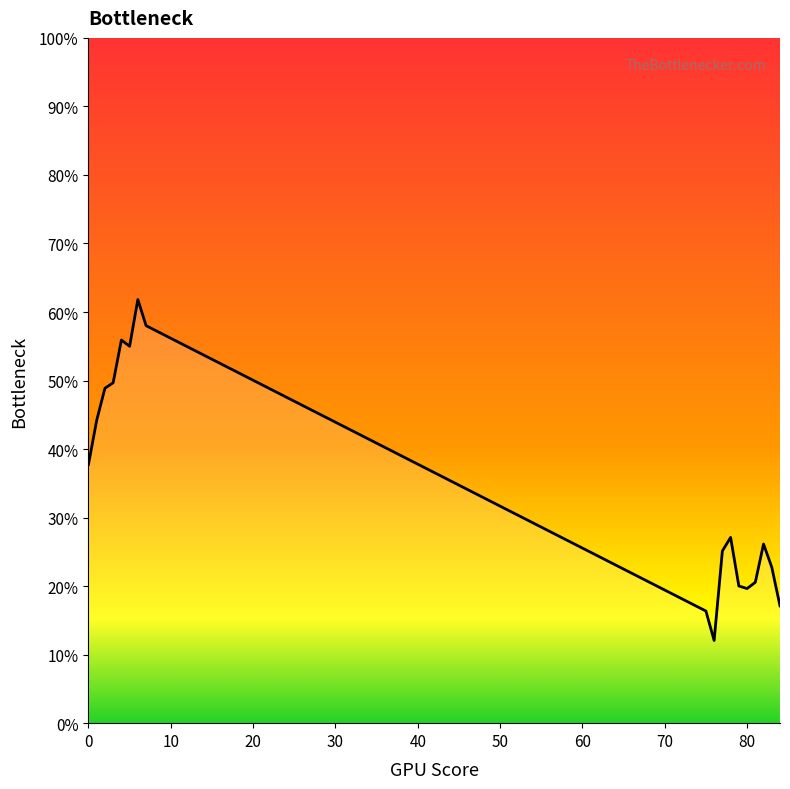

Count the number of categories in the chart.

18